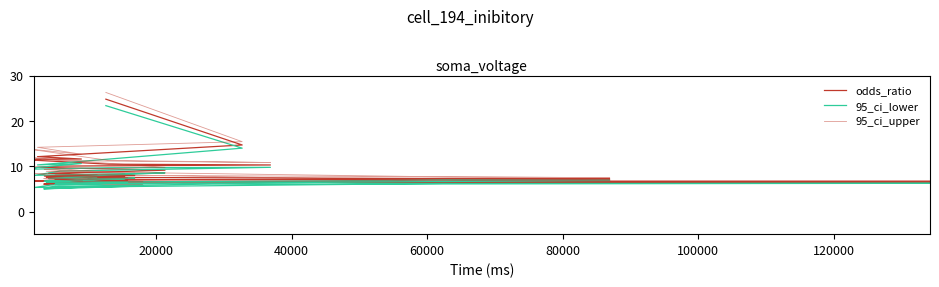

List the series in order of their overall mean, highest first.

95_ci_upper, odds_ratio, 95_ci_lower